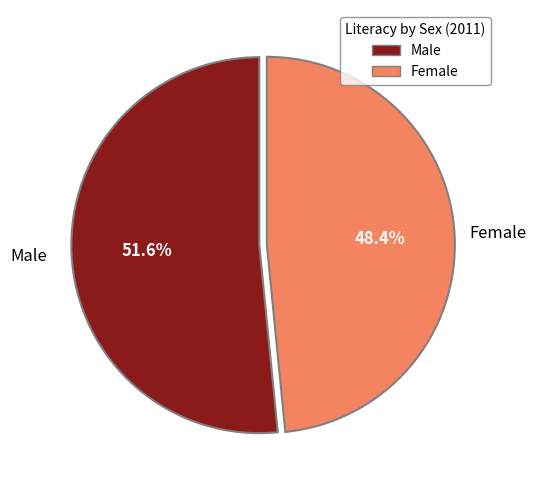

Do Male and Female together represent more than half of the pie?

Yes